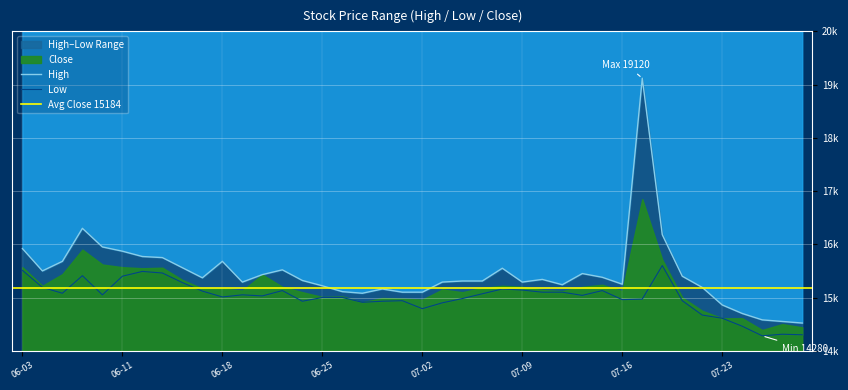

Which has a higher value, 2024-06-05 or 2024-06-03?

2024-06-03